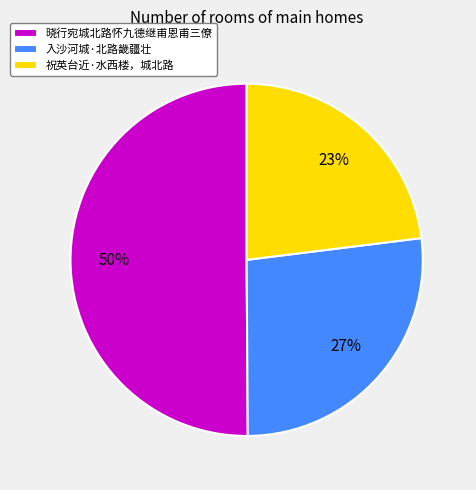

Which category has the biggest portion of the pie?

晓行宛城北路怀九德继甫恩甫三僚